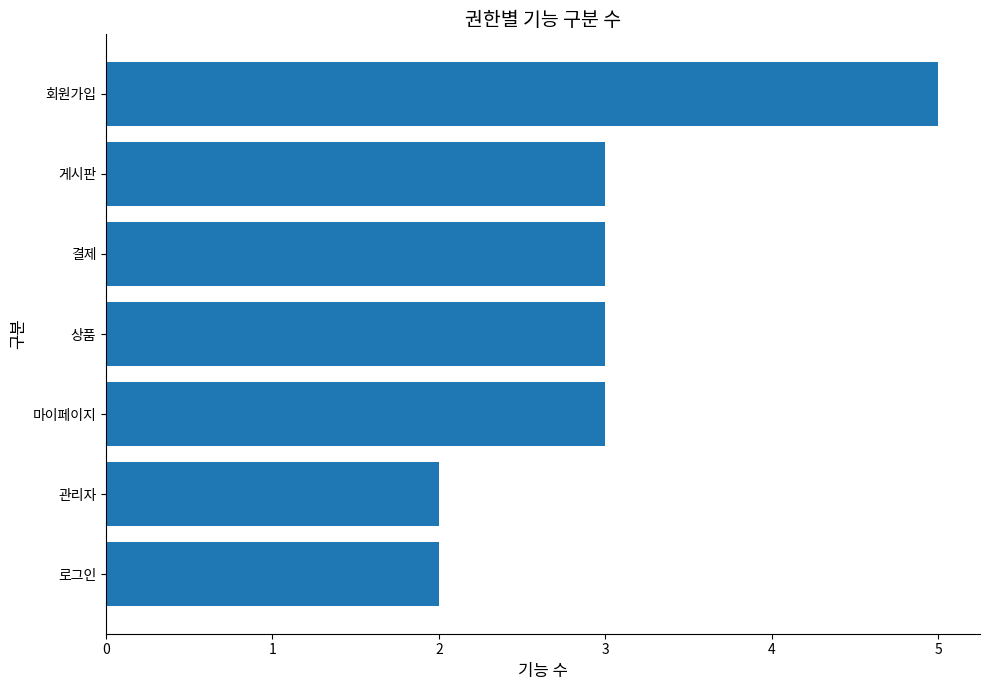

Reading top to bottom, list all the values displayed in this chart.

5	3	3	3	3	2	2